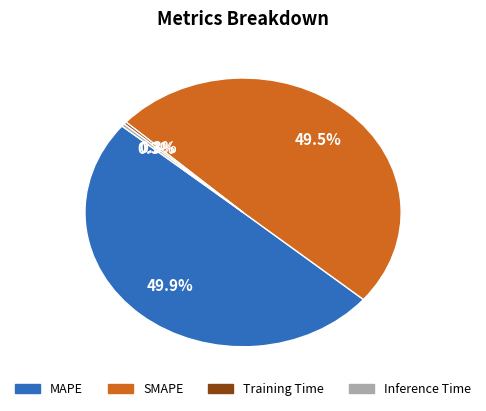

Between MAPE and Training Time, which is larger?

MAPE